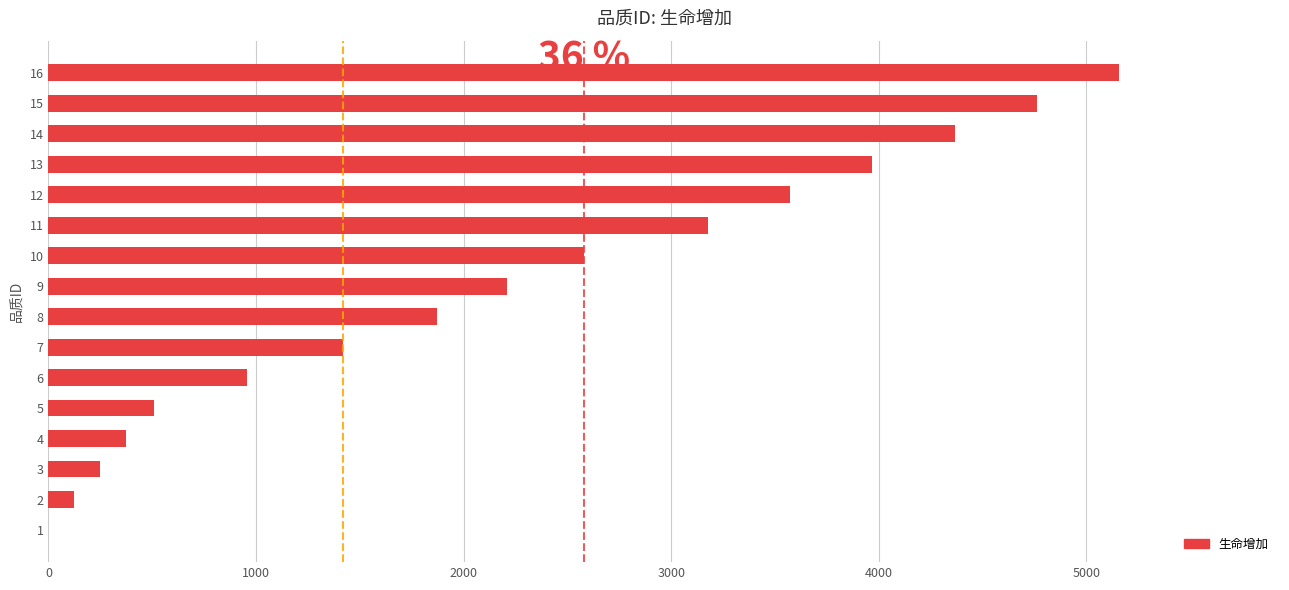

What is the maximum value shown in the chart?

5159